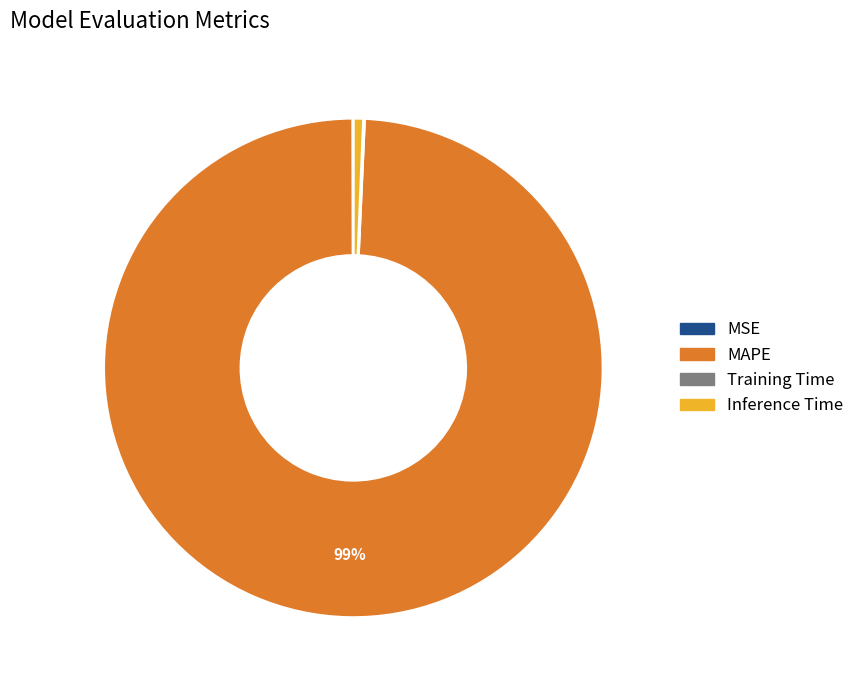

Which slice is the largest?

MAPE